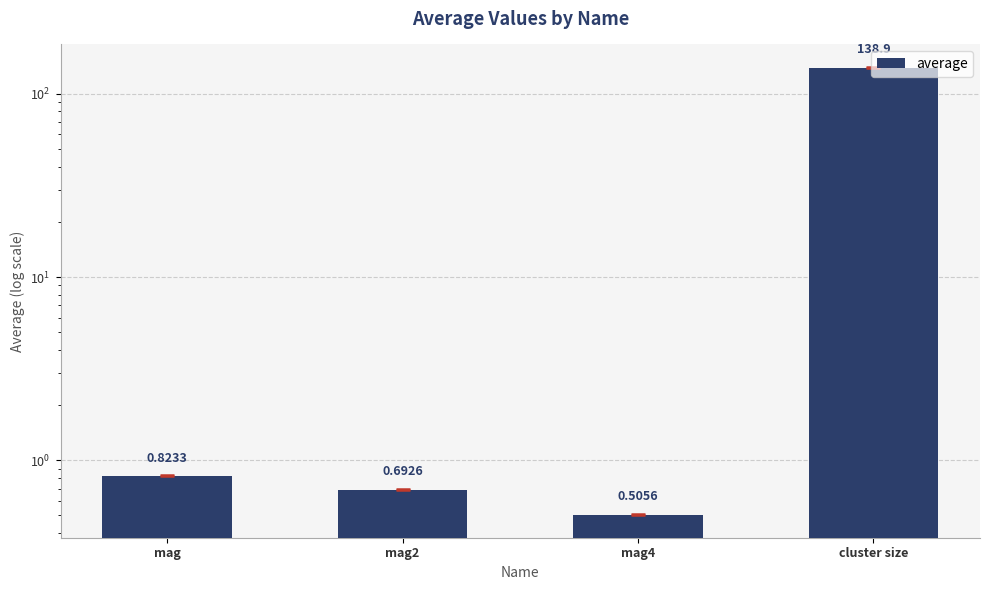

Rank the categories by value from highest to lowest.

cluster size, mag, mag2, mag4